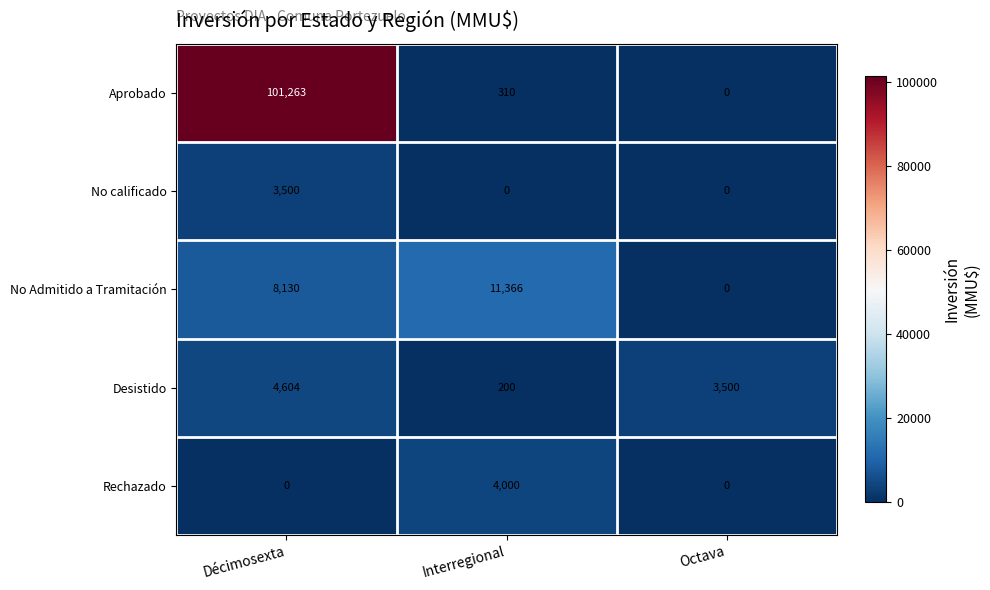

Which series has the largest total across all categories?

Aprobado